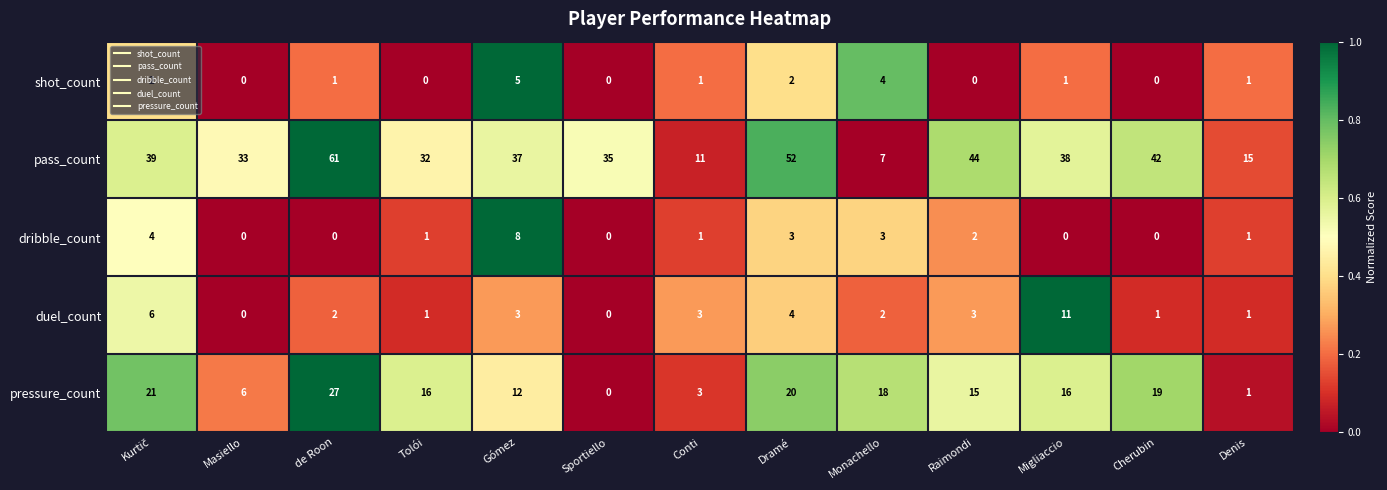

What is the maximum value shown in the chart?

61